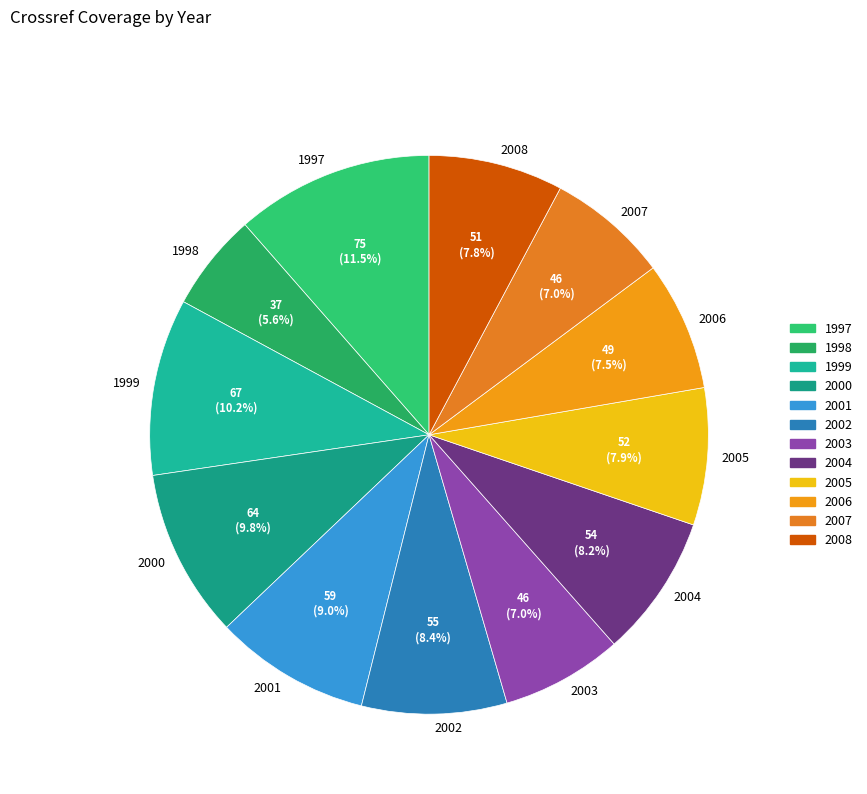

Is it true that 2007 is 7% of the pie?

True